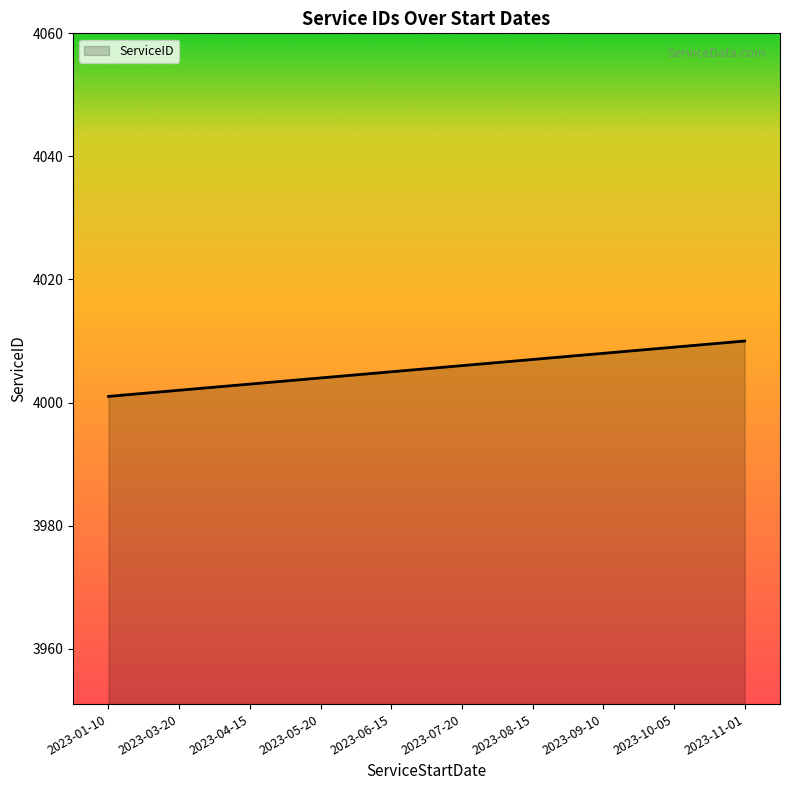

Rank the categories by value from lowest to highest.

2023-01-10, 2023-03-20, 2023-04-15, 2023-05-20, 2023-06-15, 2023-07-20, 2023-08-15, 2023-09-10, 2023-10-05, 2023-11-01